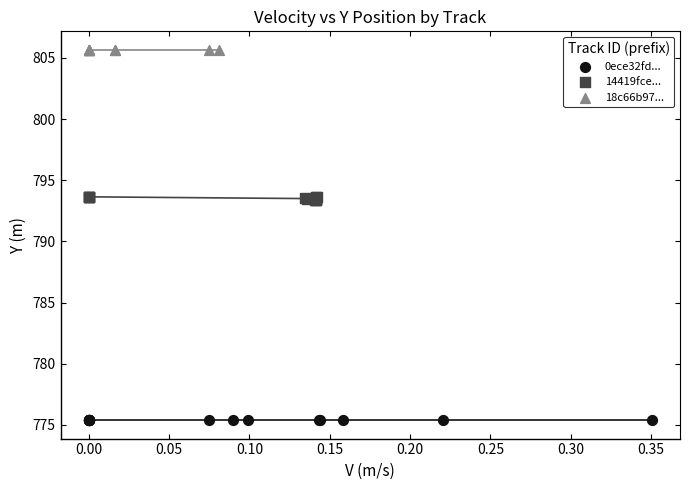

What are all the series names shown in the legend?

0ece32fd..., 14419fce..., 18c66b97...